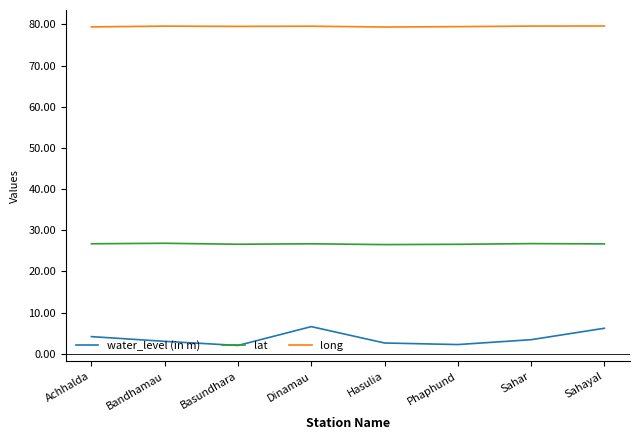

What is the maximum value for long?

79.6